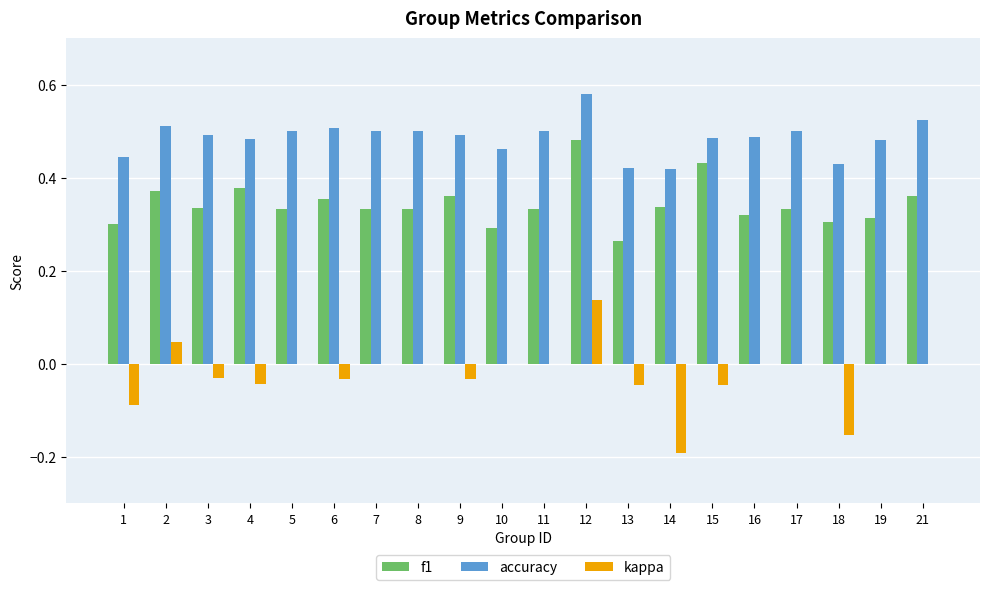

What is the sum of all f1 values?

6.9